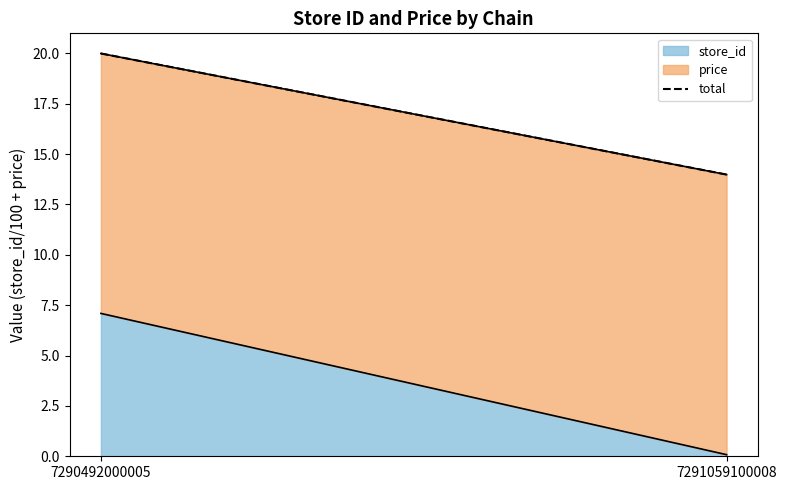

Count the number of categories in the chart.

2